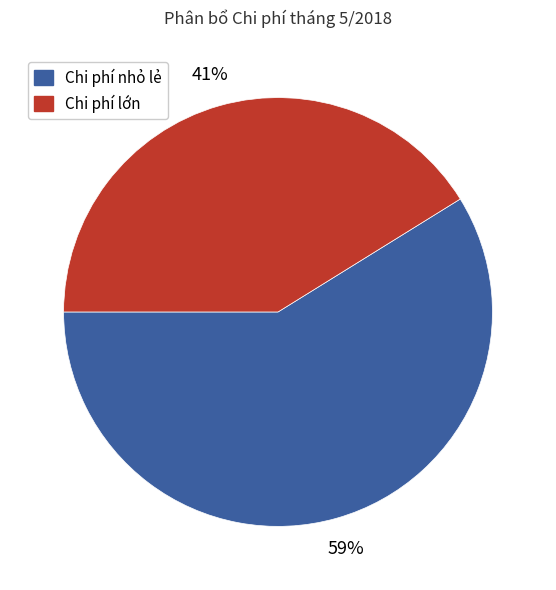

To the nearest percent, what is the difference between the largest and smallest slice percentages?

18%